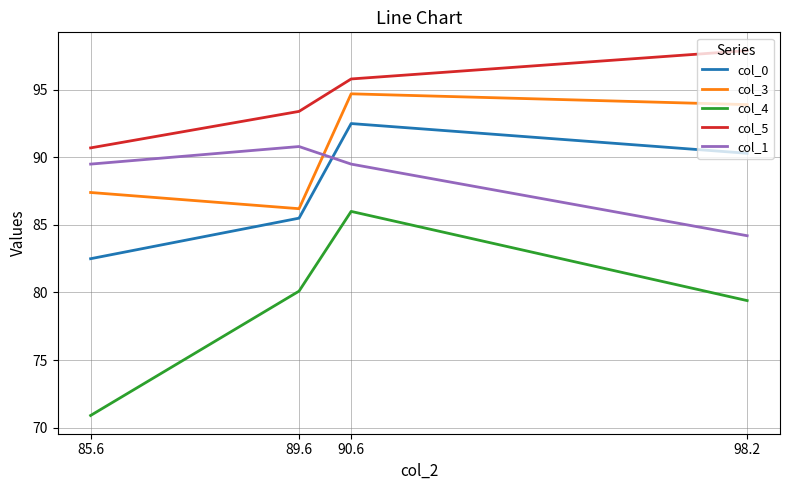

Is it true that col_3 equals 87.4 at 85.6?

True